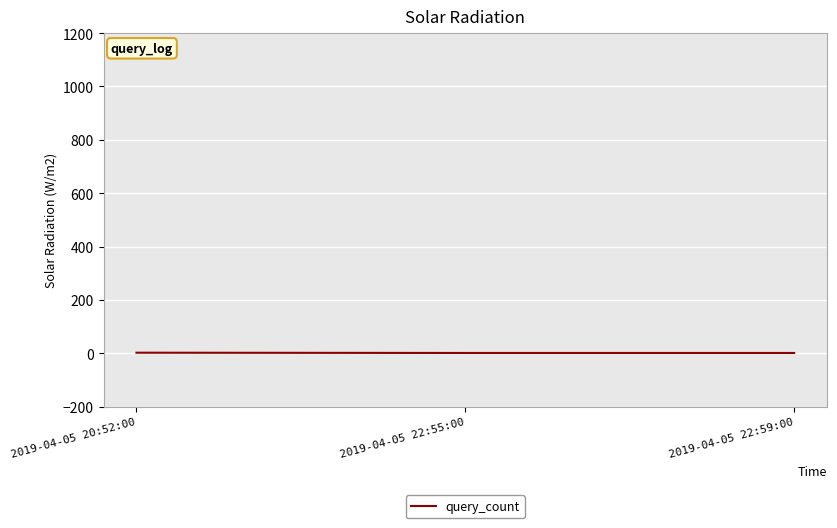

What position from the left is 2019-04-05 22:55:00?

2